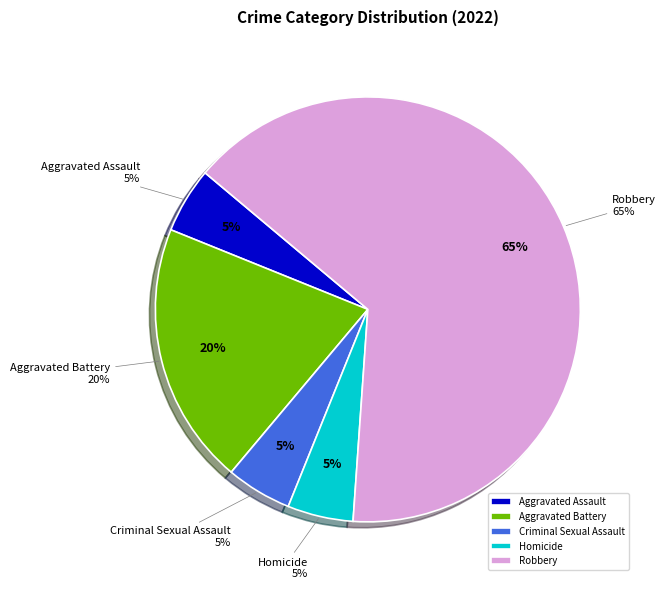

What is the ratio of the value at Robbery to the value at Aggravated Battery?

3.2